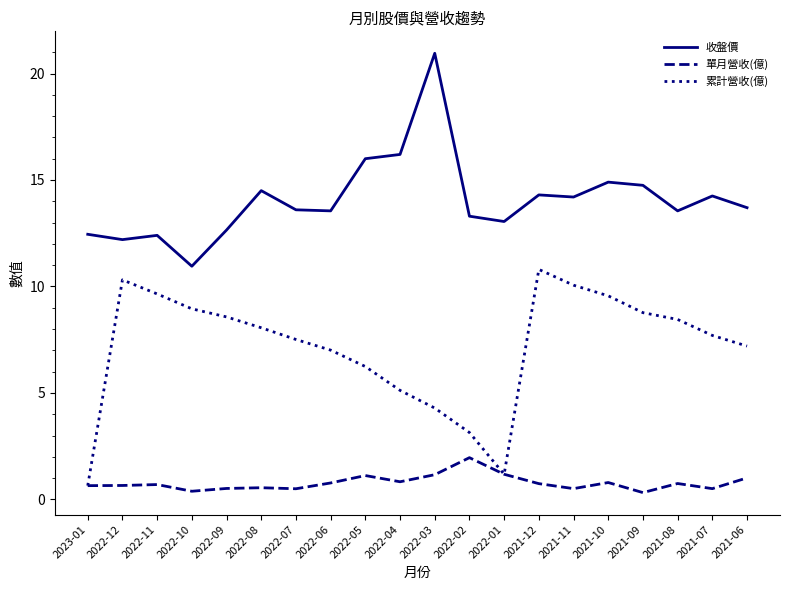

What are all the series names shown in the legend?

收盤價, 單月營收(億), 累計營收(億)